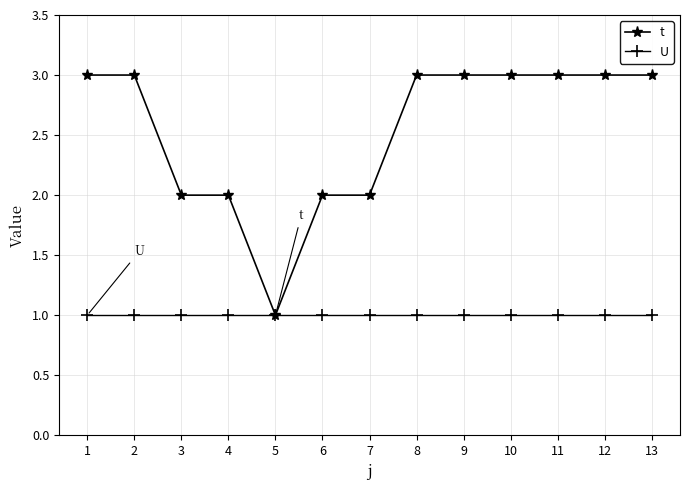

Is the value of t at 13 greater than the value of U at 11?

Yes